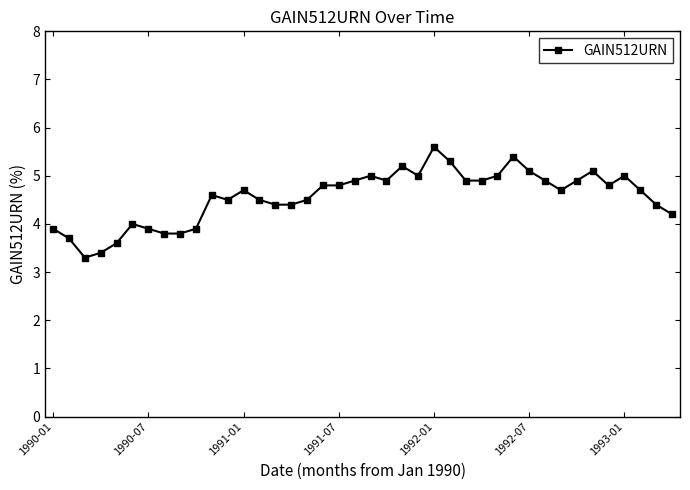

What is the minimum value shown in the chart?

3.3